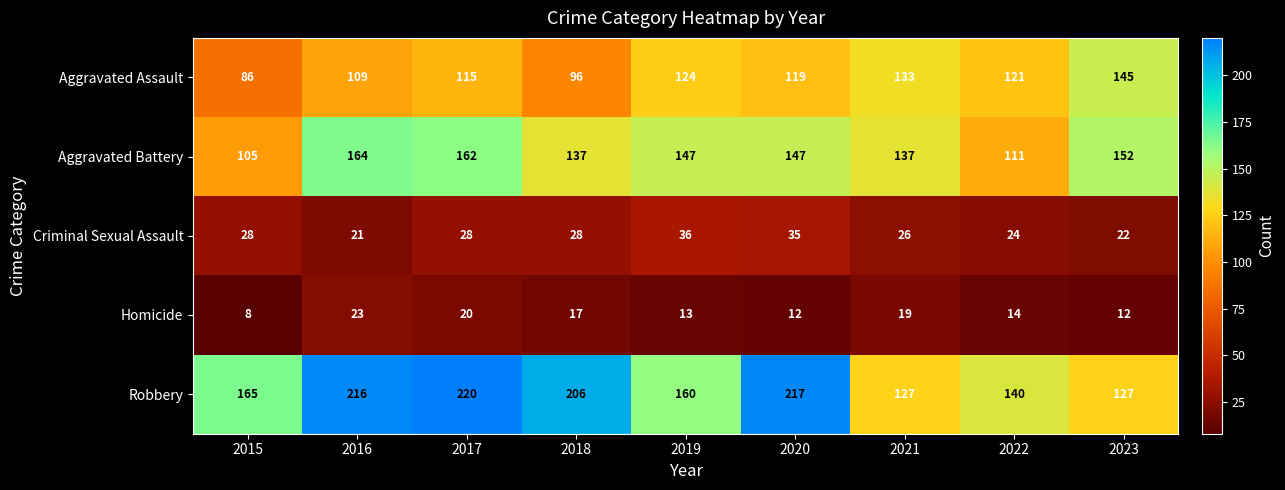

At which label is Robbery closest to 173?

2015